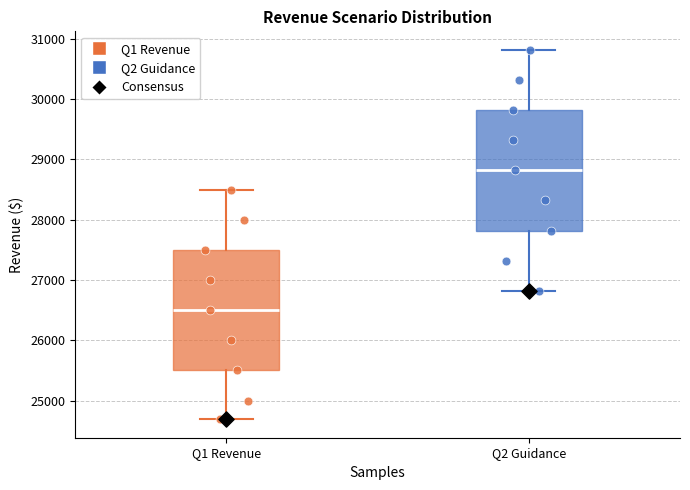

Where does the upper whisker of the box for Q2 Guidance end on the y-axis? The values are not printed on the chart, so give them approximately, as read against the axis.

30800